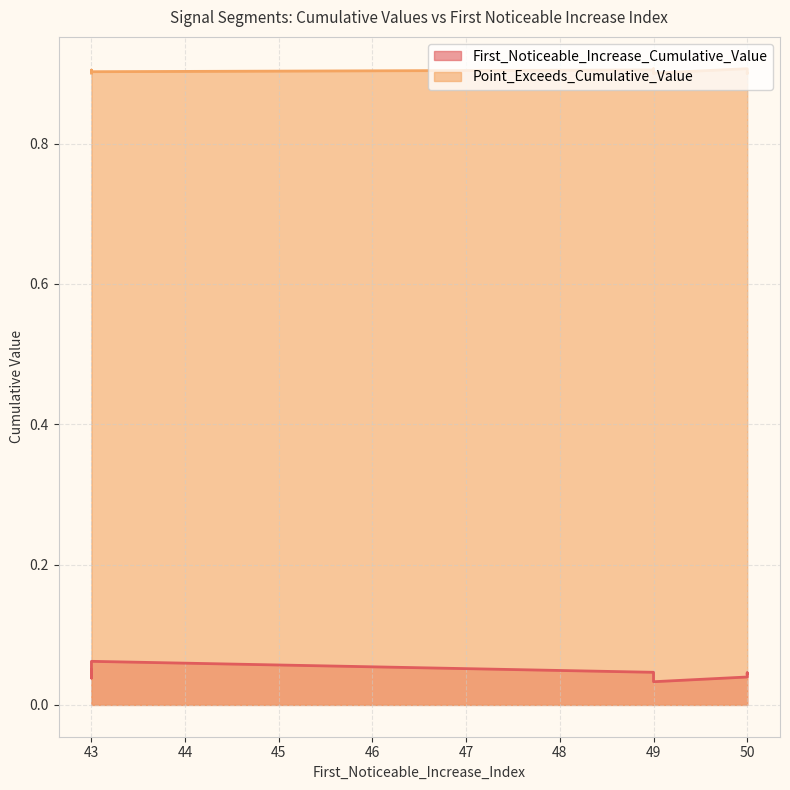

The value of First_Noticeable_Increase_Cumulative_Value at 49 is 0.0. True or false?

True